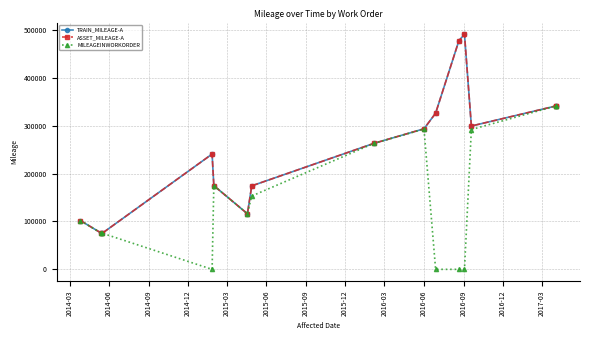

In ASSET_MILEAGE-A, how many points are lower than both neighbors (excluding endpoints)?

2